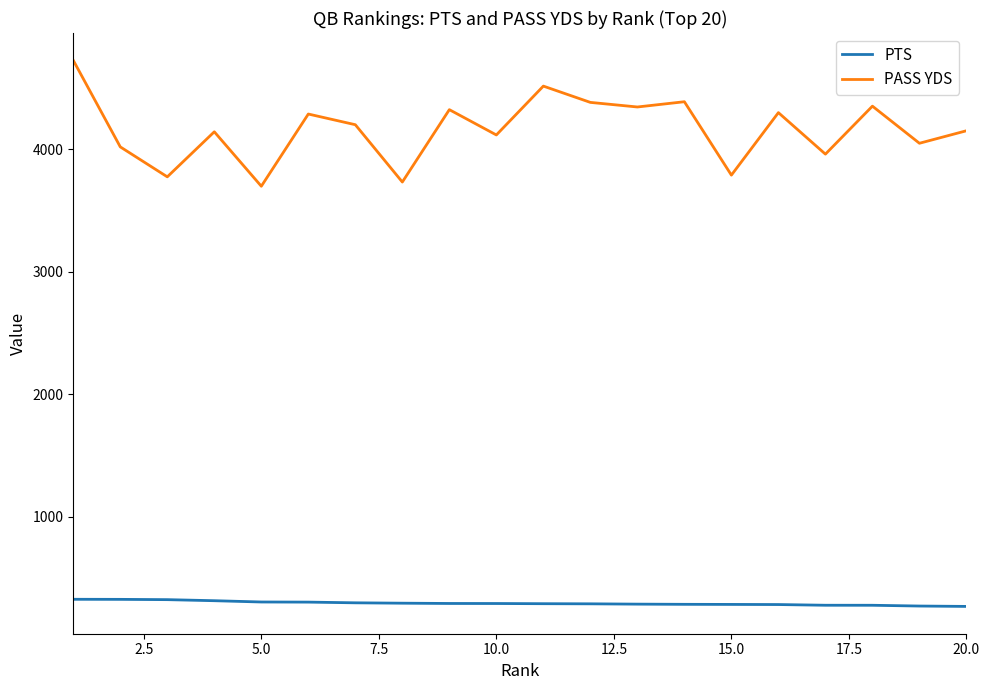

True or false: PASS YDS and PTS intersect in this chart.

False